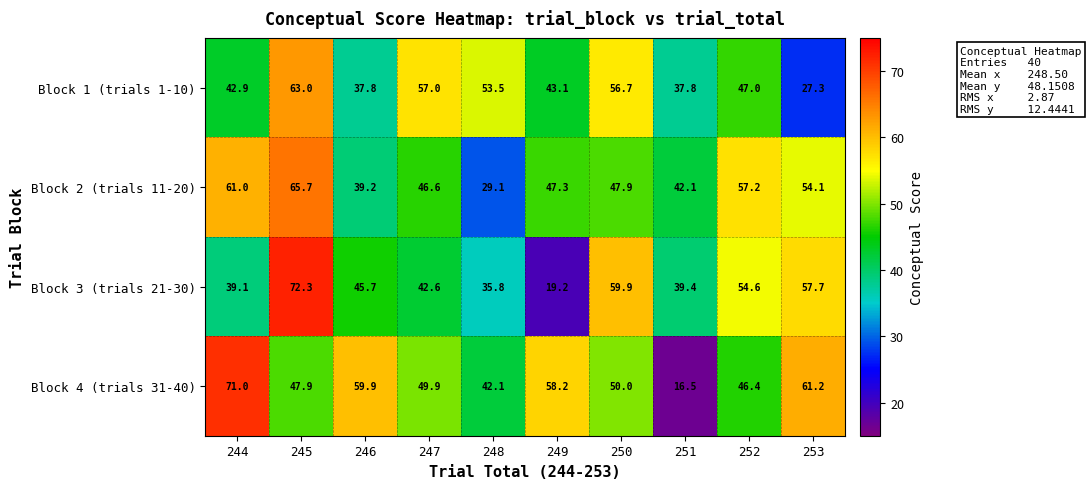

What is the difference between the maximum and minimum values in the Block 1 (trials 1-10) series?

35.7